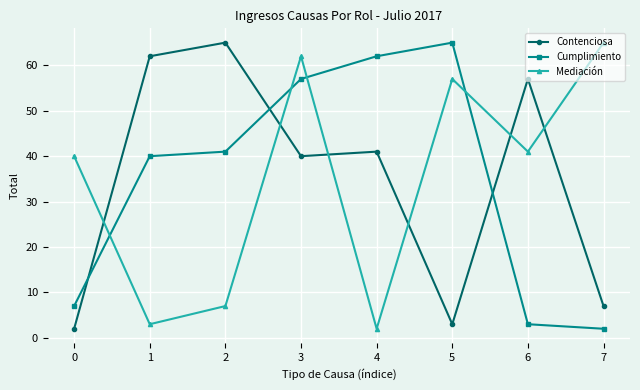

The Mediación series shows 3 at 1. True or false?

True